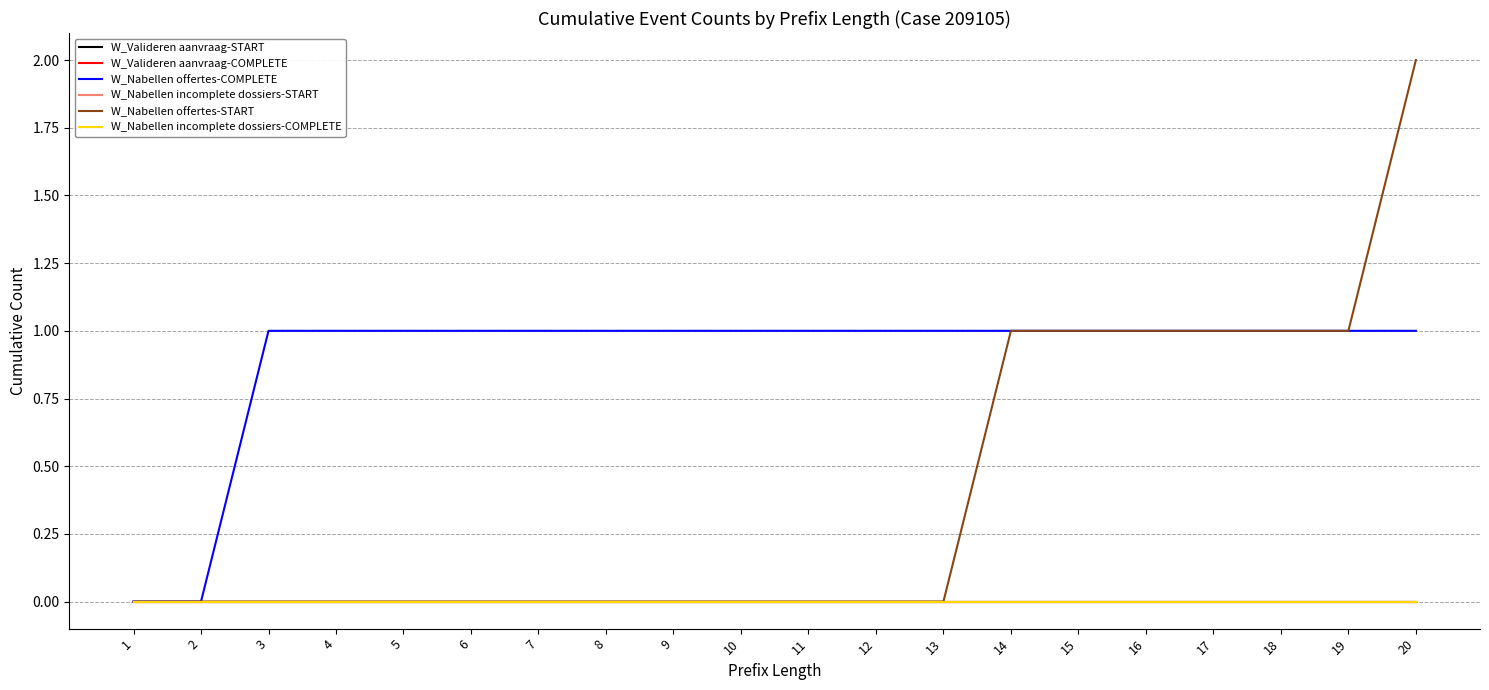

Reading right to left, extract all data points from this chart.

W_Valideren aanvraag-START: 20=0	19=0	18=0	17=0	16=0	15=0	14=0	13=0	12=0	11=0	10=0	9=0	8=0	7=0	6=0	5=0	4=0	3=0	2=0	1=0
W_Valideren aanvraag-COMPLETE: 20=0	19=0	18=0	17=0	16=0	15=0	14=0	13=0	12=0	11=0	10=0	9=0	8=0	7=0	6=0	5=0	4=0	3=0	2=0	1=0
W_Nabellen offertes-COMPLETE: 20=1	19=1	18=1	17=1	16=1	15=1	14=1	13=1	12=1	11=1	10=1	9=1	8=1	7=1	6=1	5=1	4=1	3=1	2=0	1=0
W_Nabellen incomplete dossiers-START: 20=0	19=0	18=0	17=0	16=0	15=0	14=0	13=0	12=0	11=0	10=0	9=0	8=0	7=0	6=0	5=0	4=0	3=0	2=0	1=0
W_Nabellen offertes-START: 20=2	19=1	18=1	17=1	16=1	15=1	14=1	13=0	12=0	11=0	10=0	9=0	8=0	7=0	6=0	5=0	4=0	3=0	2=0	1=0
W_Nabellen incomplete dossiers-COMPLETE: 20=0	19=0	18=0	17=0	16=0	15=0	14=0	13=0	12=0	11=0	10=0	9=0	8=0	7=0	6=0	5=0	4=0	3=0	2=0	1=0